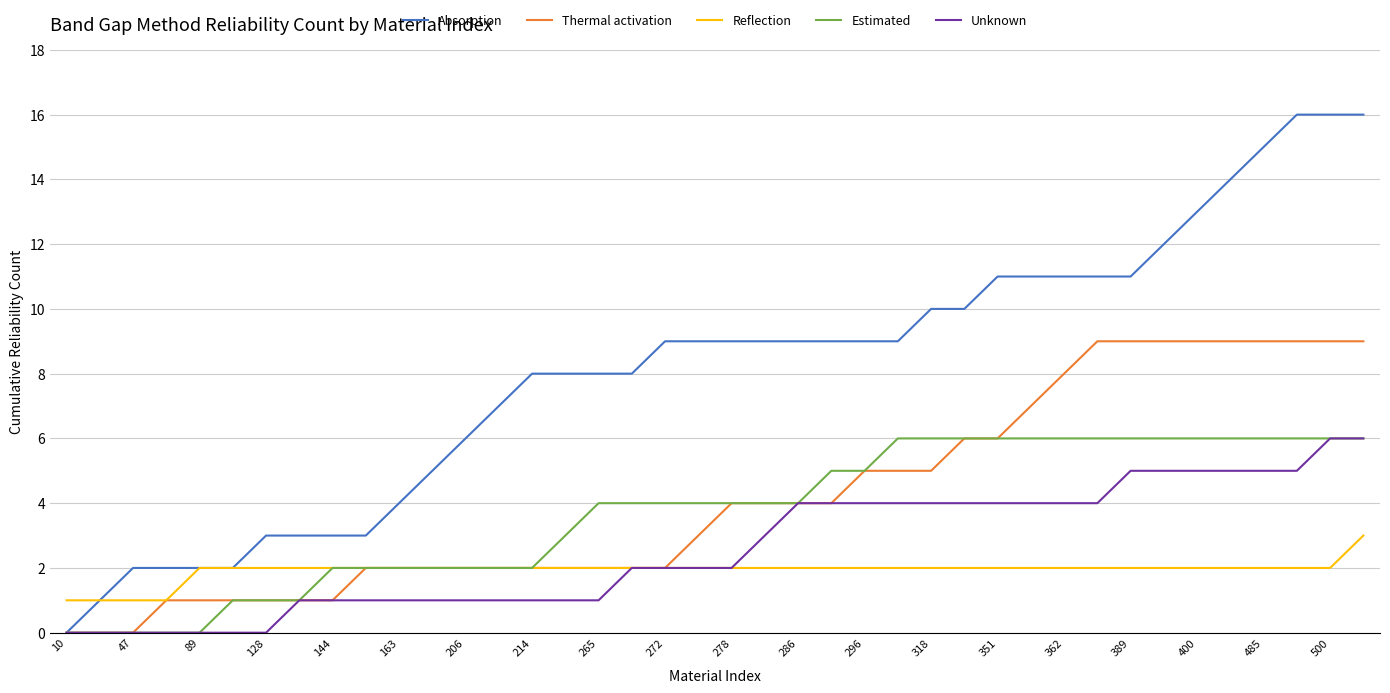

Which series has the widest spread of values?

Absorption